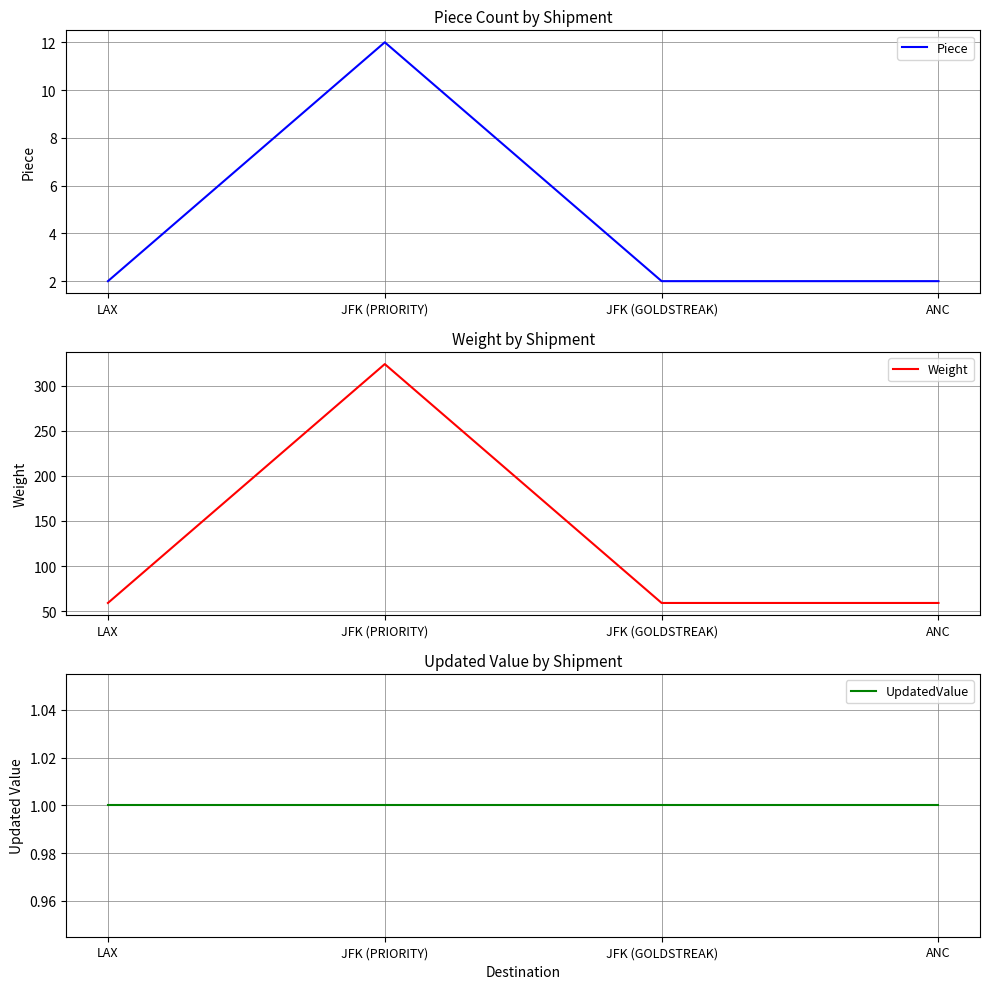

Reading right to left, what are all the values shown in this chart?

Piece: ANC=2	JFK (GOLDSTREAK)=2	JFK (PRIORITY)=12	LAX=2
Weight: ANC=59	JFK (GOLDSTREAK)=59	JFK (PRIORITY)=324	LAX=59
UpdatedValue: ANC=1	JFK (GOLDSTREAK)=1	JFK (PRIORITY)=1	LAX=1